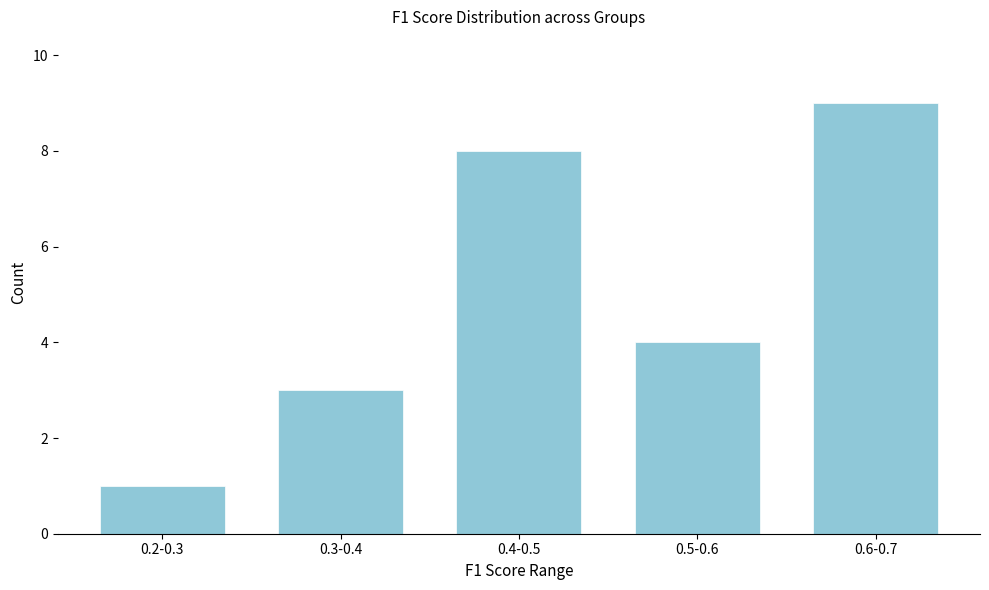

Reading left to right, list all the values displayed in this chart.

0.2-0.3=1	0.3-0.4=3	0.4-0.5=8	0.5-0.6=4	0.6-0.7=9